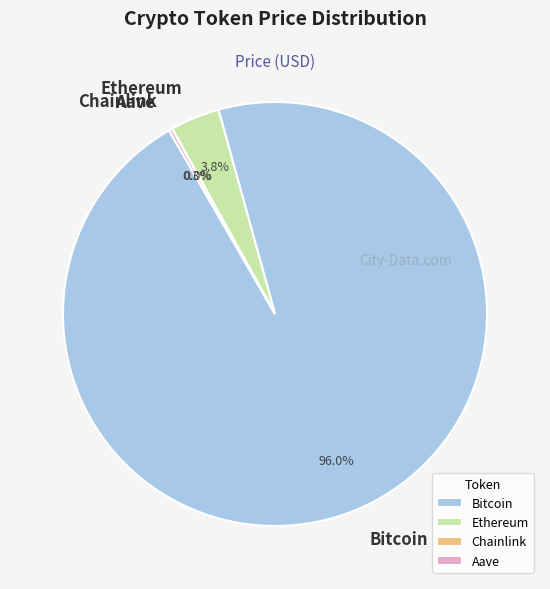

What percentage is the Bitcoin slice, to the nearest percent?

96%